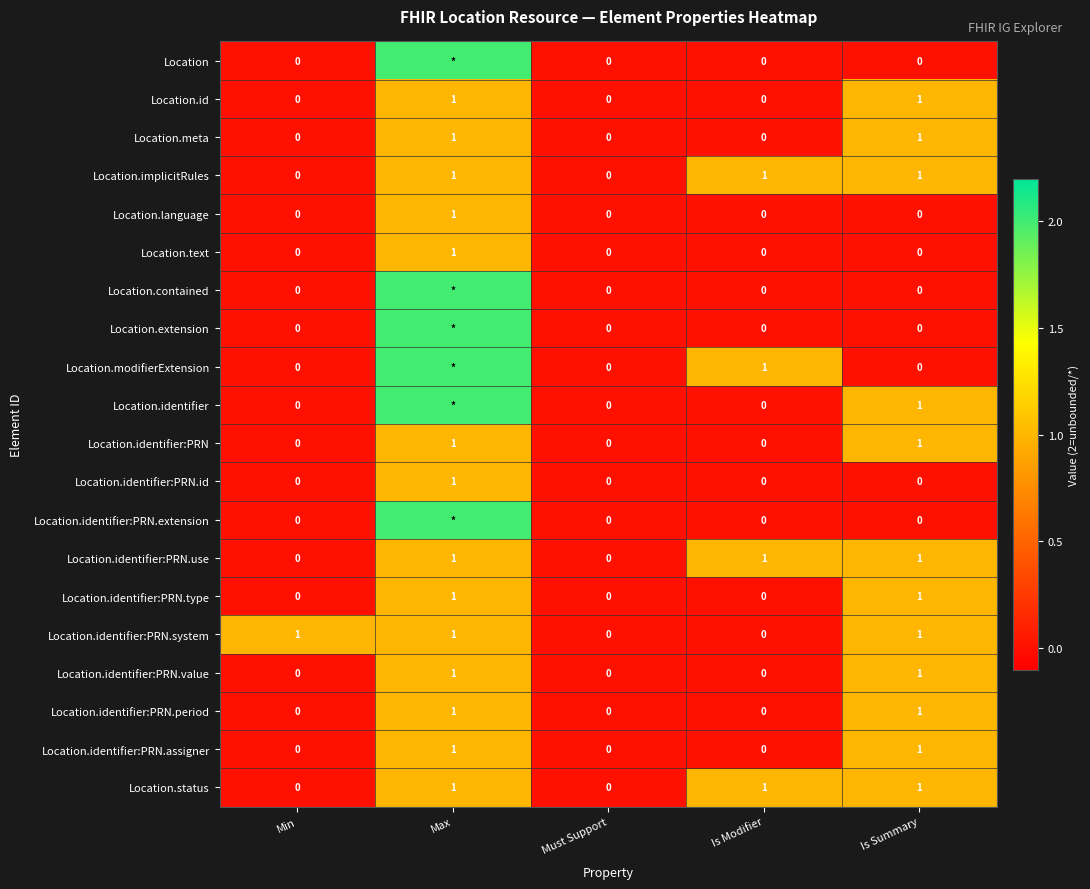

What is the highest value of the Location.identifier:PRN.value series?

1